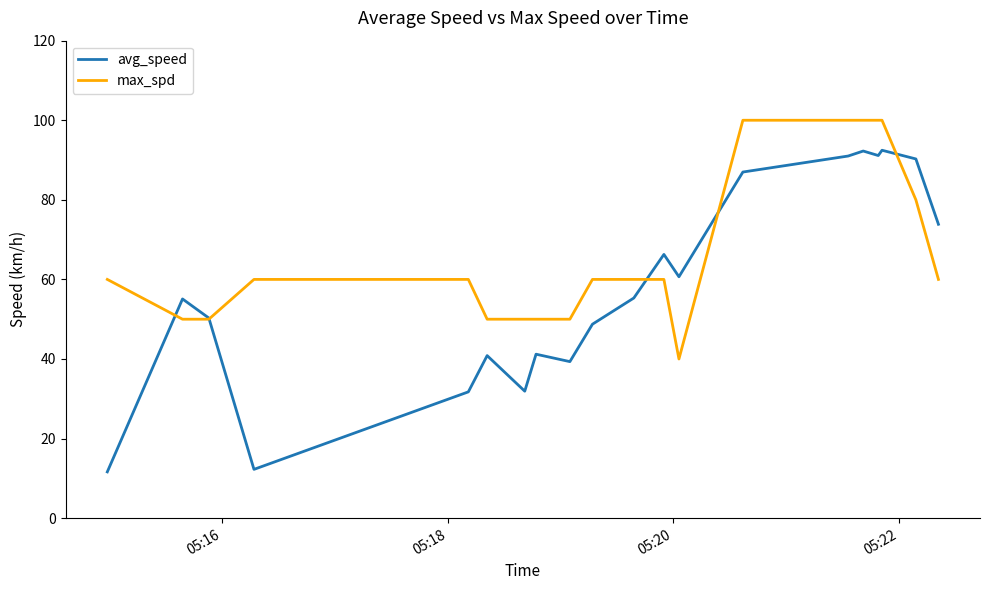

Which series has the largest total across all categories?

max_spd